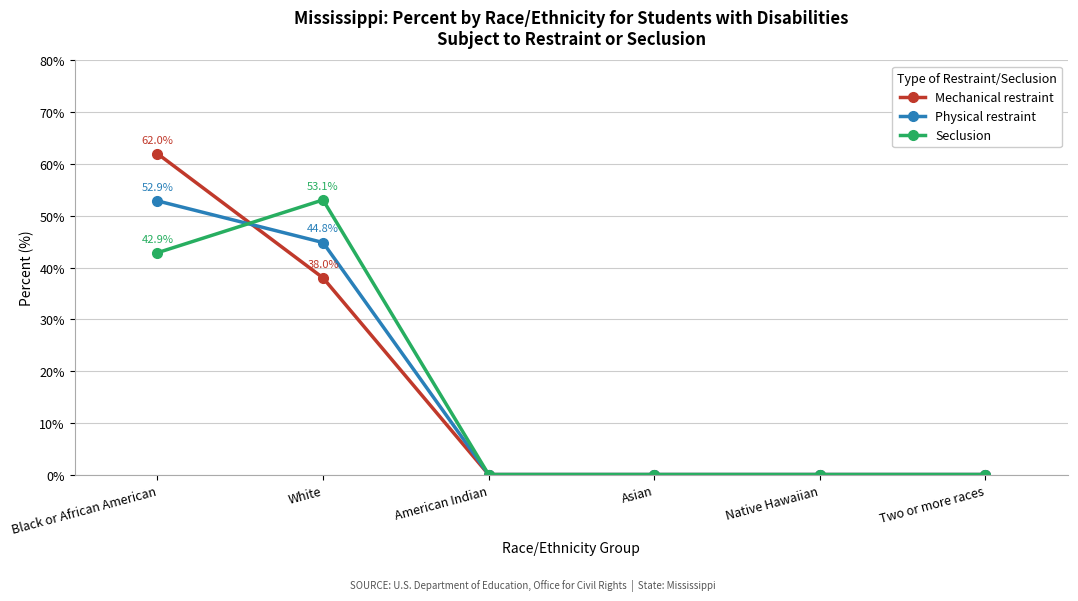

Reading left to right, list all the values displayed in this chart.

Mechanical restraint: Black or African American=62.0	White=38.0	American Indian=0.0	Asian=0.0	Native Hawaiian=0.0	Two or more races=0.0
Physical restraint: Black or African American=52.9	White=44.8	American Indian=0.0	Asian=0.0	Native Hawaiian=0.0	Two or more races=0.0
Seclusion: Black or African American=42.9	White=53.1	American Indian=0.0	Asian=0.0	Native Hawaiian=0.0	Two or more races=0.0